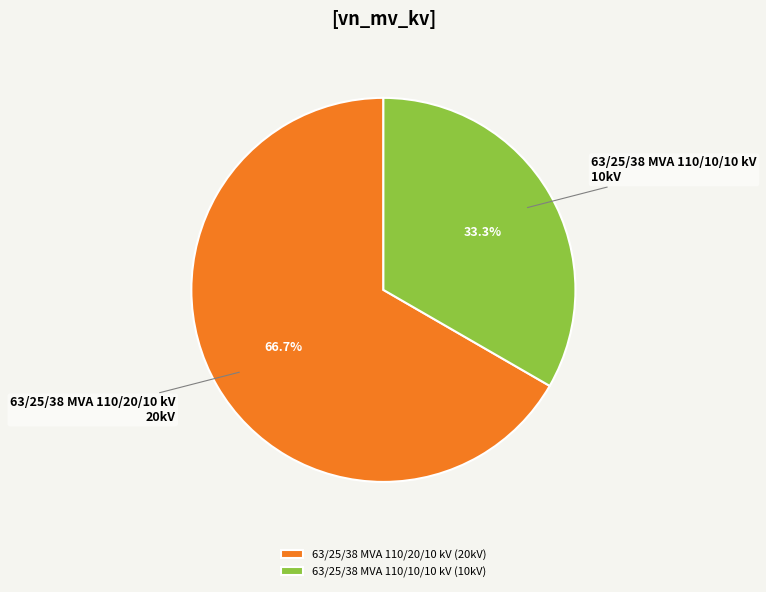

How many slices are in this pie chart?

2